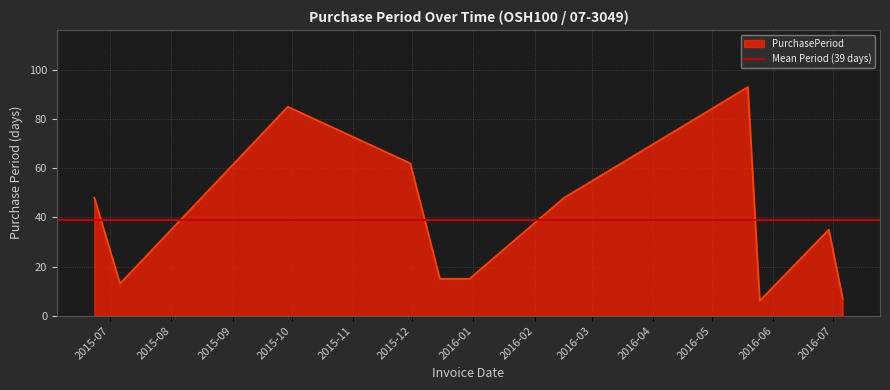

List the labels in order of value, largest first.

2016-05-19, 2015-09-29, 2015-11-30, 2015-06-23, 2016-02-16, 2016-06-29, 2015-12-15, 2015-12-30, 2015-07-06, 2016-07-06, 2016-05-25